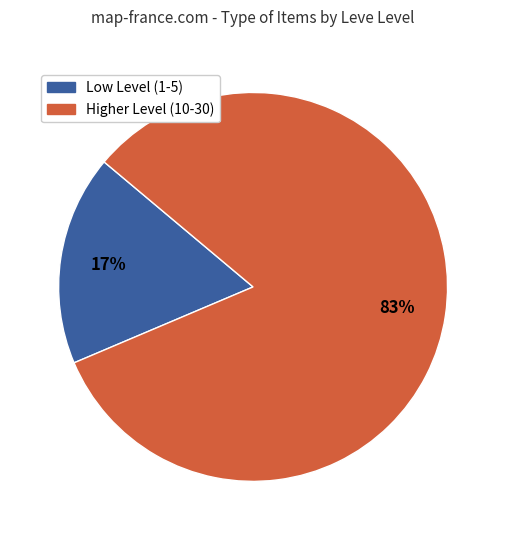

Which category has the smallest portion of the pie?

Low Level (1-5)